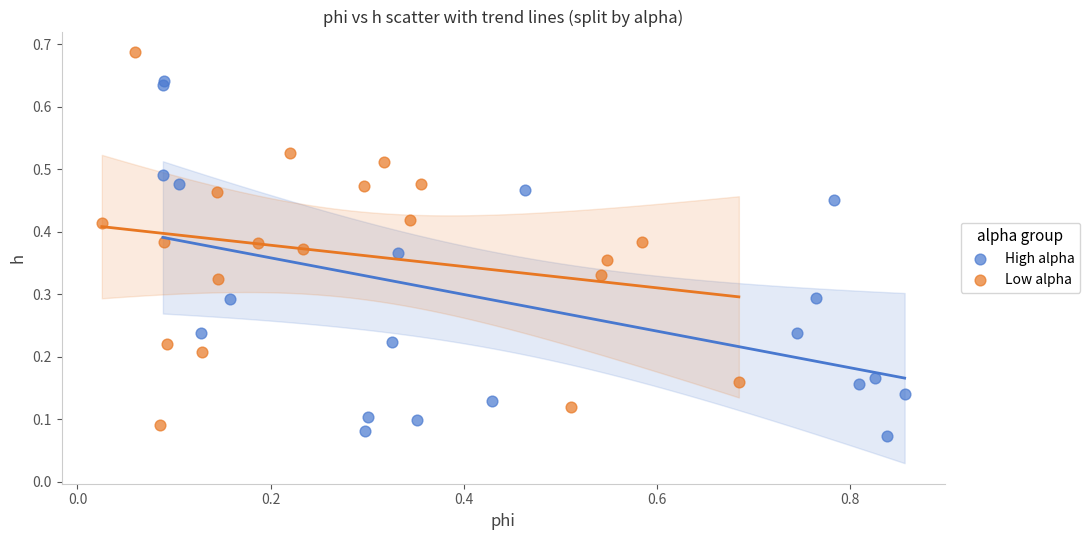

Which series reaches the maximum Y coordinate?

Low alpha